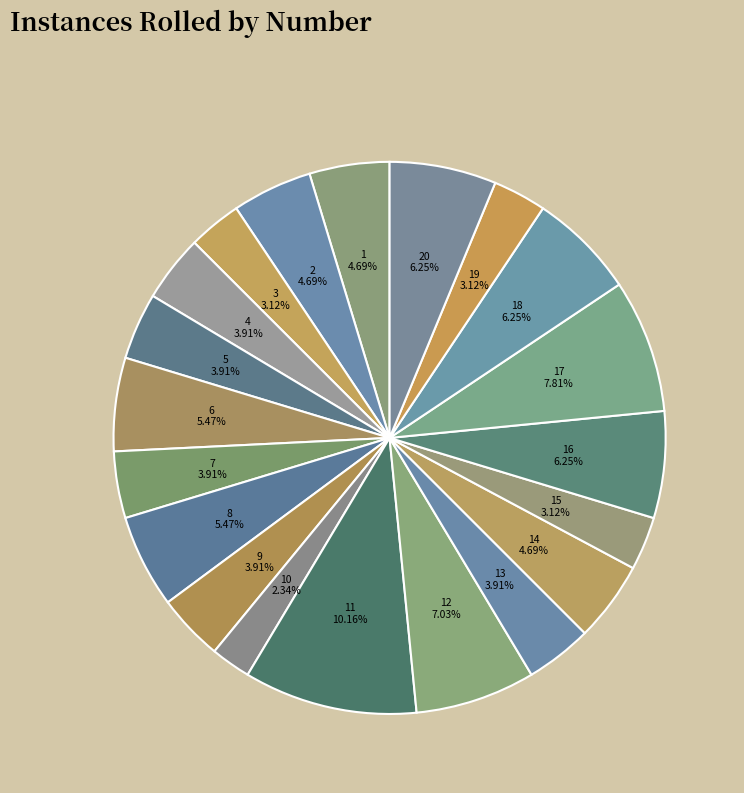

Rank the categories by value from highest to lowest.

11, 17, 12, 16, 18, 20, 6, 8, 1, 2, 14, 4, 5, 7, 9, 13, 3, 15, 19, 10